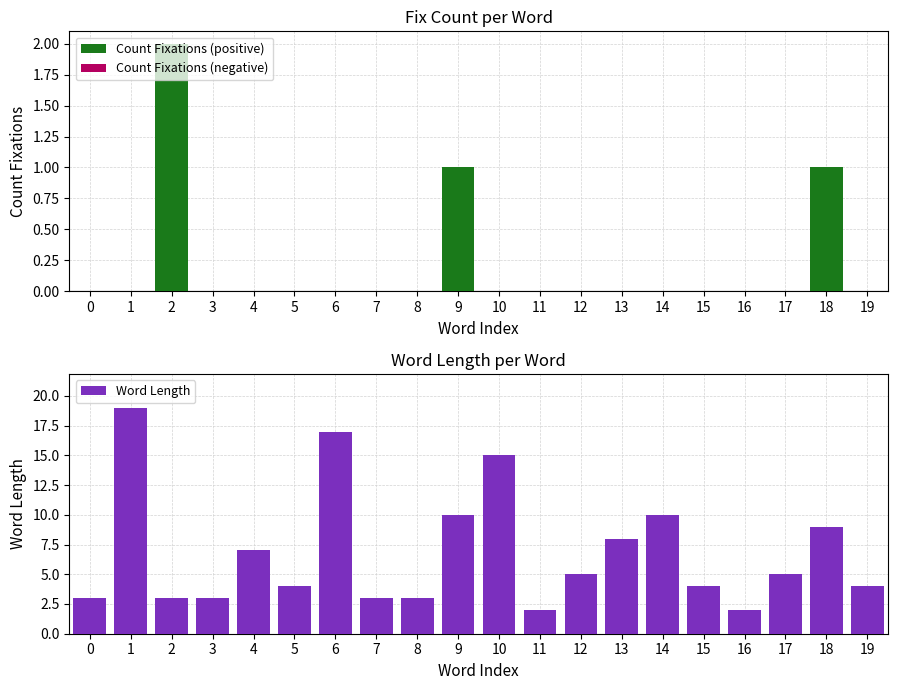

How many groups of bars are there?

20